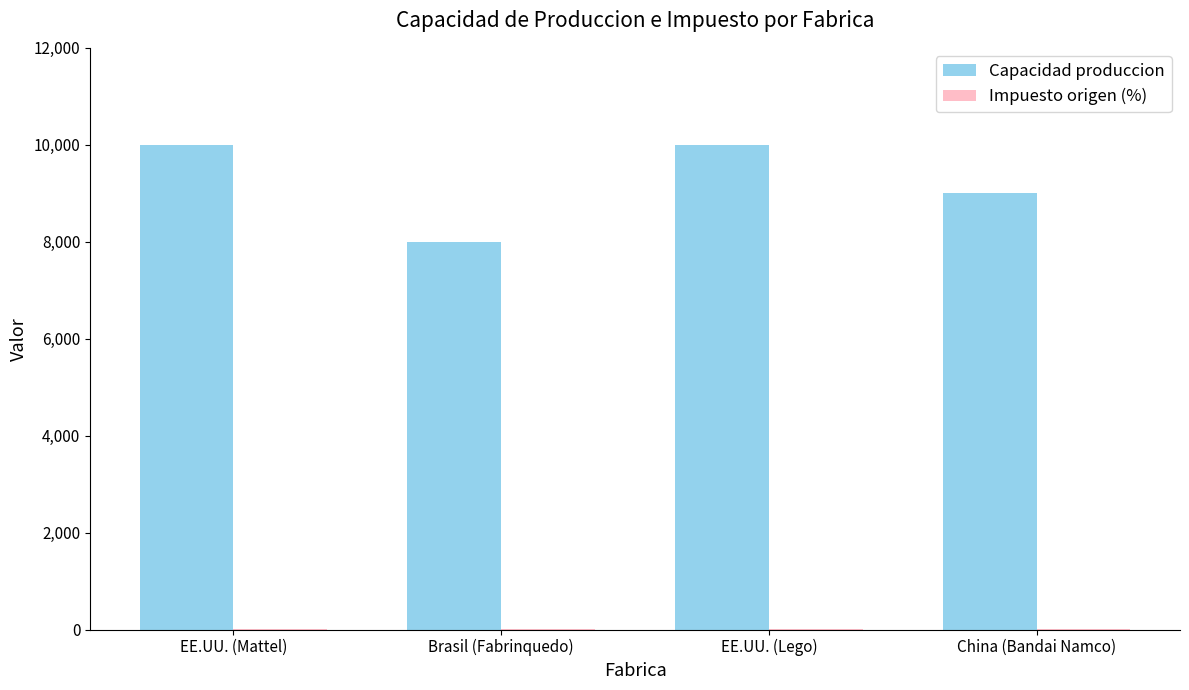

Between EE.UU. (Lego) and China (Bandai Namco), which series saw the biggest shift?

Capacidad produccion